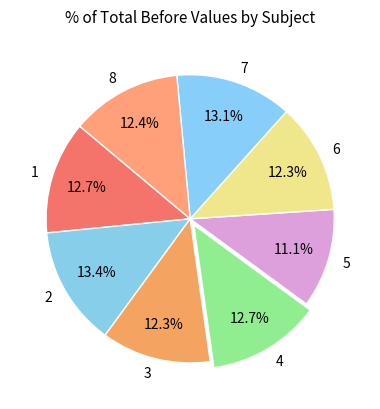

What percentage is NOT represented by 1?

87.3%